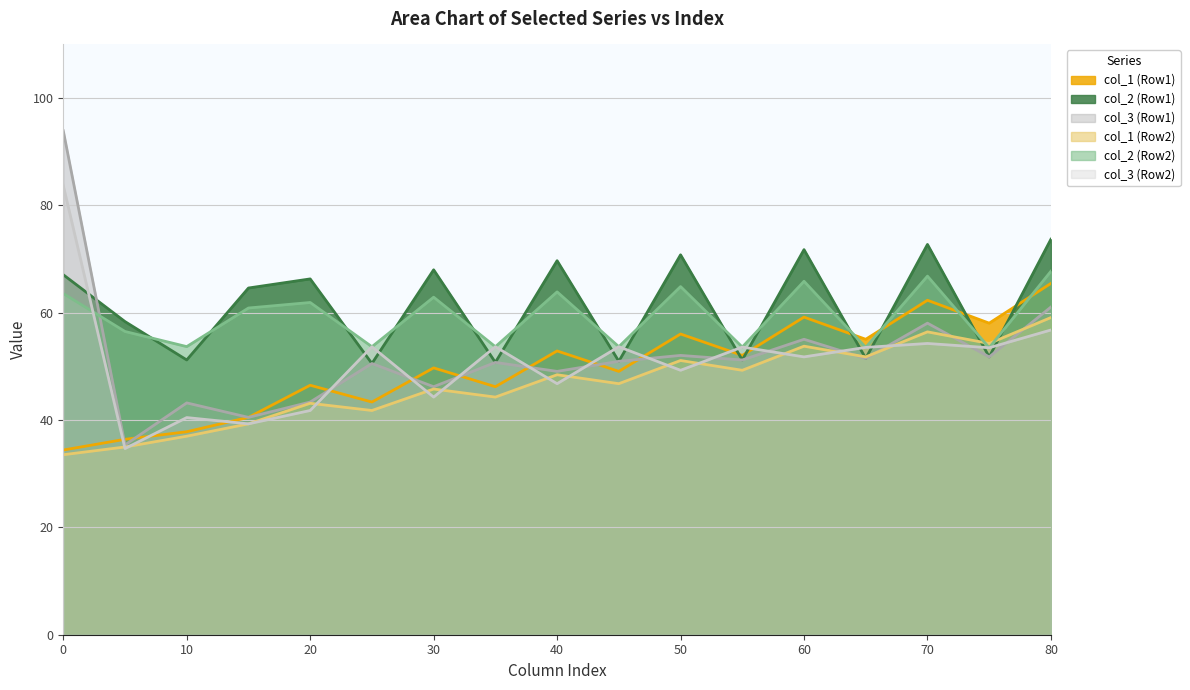

Reading left to right, extract all data points from this chart.

col_1 (Row1): 0=34.4	5=36.4	10=37.8	15=40.5	20=46.5	25=43.4	30=49.7	35=46.2	40=52.9	45=49.1	50=56.0	55=52.1	60=59.2	65=55.1	70=62.3	75=58.1	80=65.5
col_2 (Row1): 0=67.1	5=58.4	10=51.2	15=64.6	20=66.3	25=50.5	30=68.0	35=50.7	40=69.7	45=51.0	50=70.8	55=51.2	60=71.8	65=51.5	70=72.7	75=51.8	80=73.7
col_3 (Row1): 0=93.9	5=35.4	10=43.2	15=40.5	20=43.4	25=50.5	30=46.2	35=50.7	40=49.1	45=51.0	50=52.1	55=51.2	60=55.1	65=51.5	70=58.1	75=51.8	80=61.1
col_1 (Row2): 0=33.5	5=35.0	10=37.0	15=39.3	20=43.1	25=41.8	30=45.8	35=44.3	40=48.4	45=46.8	50=51.1	55=49.3	60=53.8	65=51.8	70=56.4	75=54.3	80=59.1
col_2 (Row2): 0=63.6	5=56.5	10=53.7	15=60.9	20=61.9	25=53.7	30=62.9	35=53.7	40=63.9	45=53.7	50=64.9	55=53.6	60=65.9	65=53.5	70=66.8	75=53.5	80=67.7
col_3 (Row2): 0=83.7	5=34.7	10=40.5	15=39.3	20=41.8	25=53.7	30=44.3	35=53.7	40=46.8	45=53.7	50=49.3	55=53.6	60=51.8	65=53.5	70=54.3	75=53.5	80=56.8